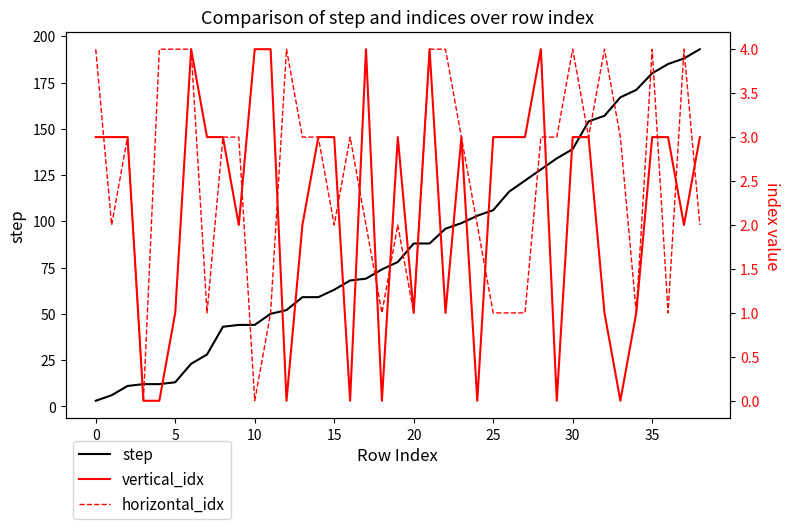

How many data points in vertical_idx are less than 3?

16